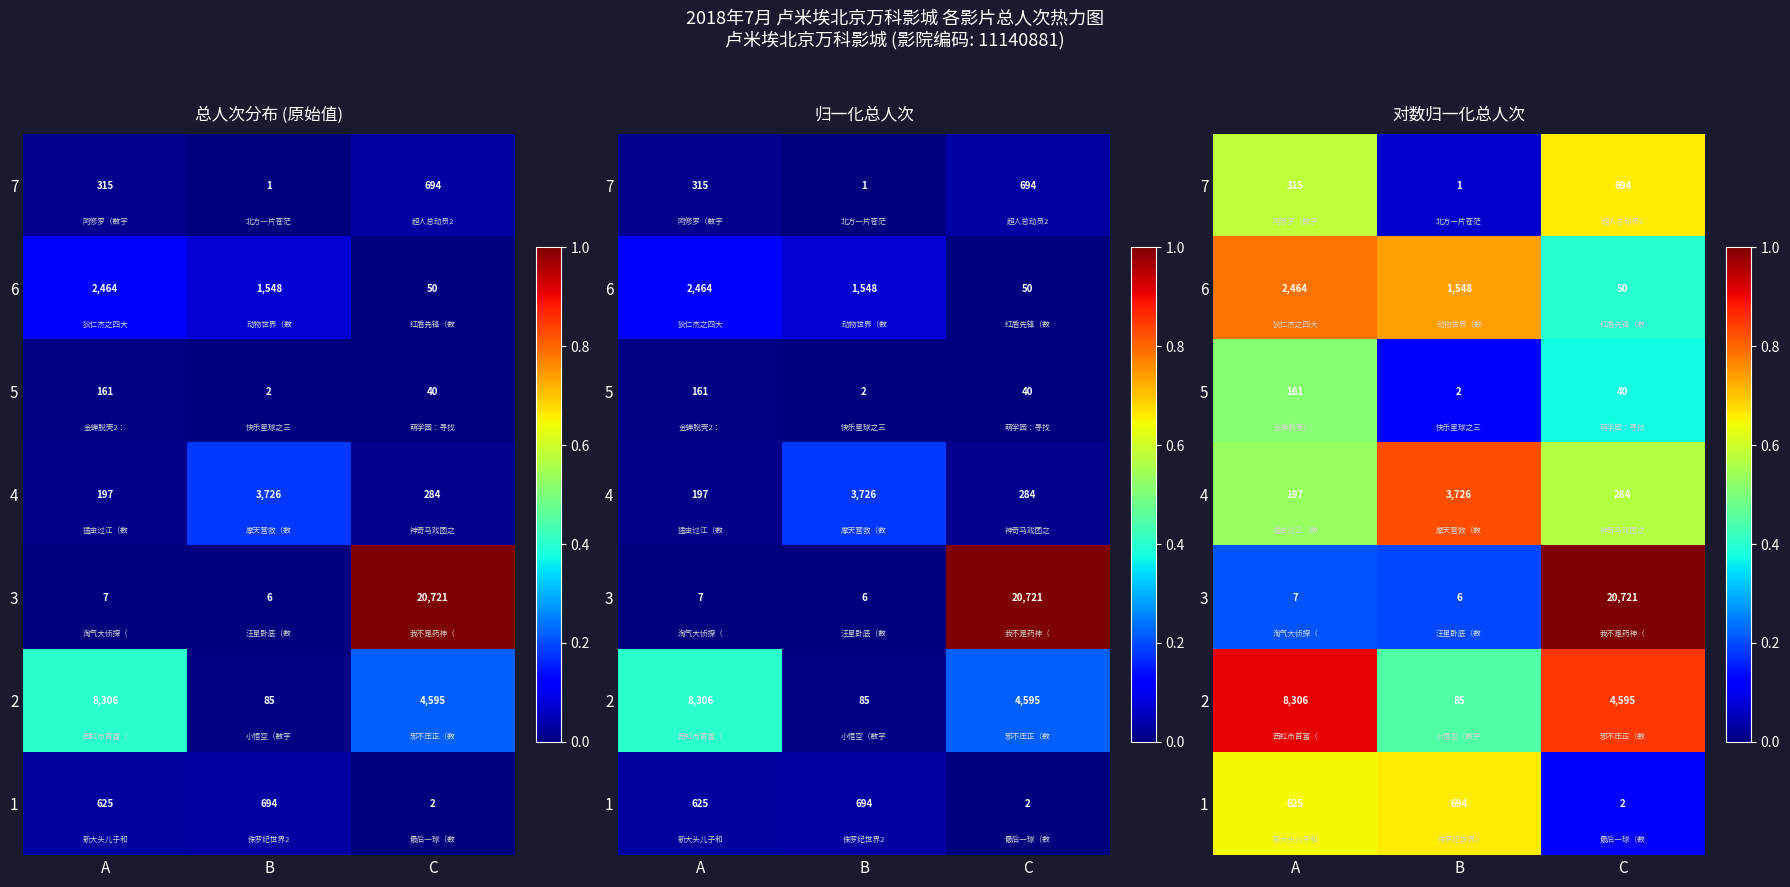

Where is 3 nearest to the value 0?

B